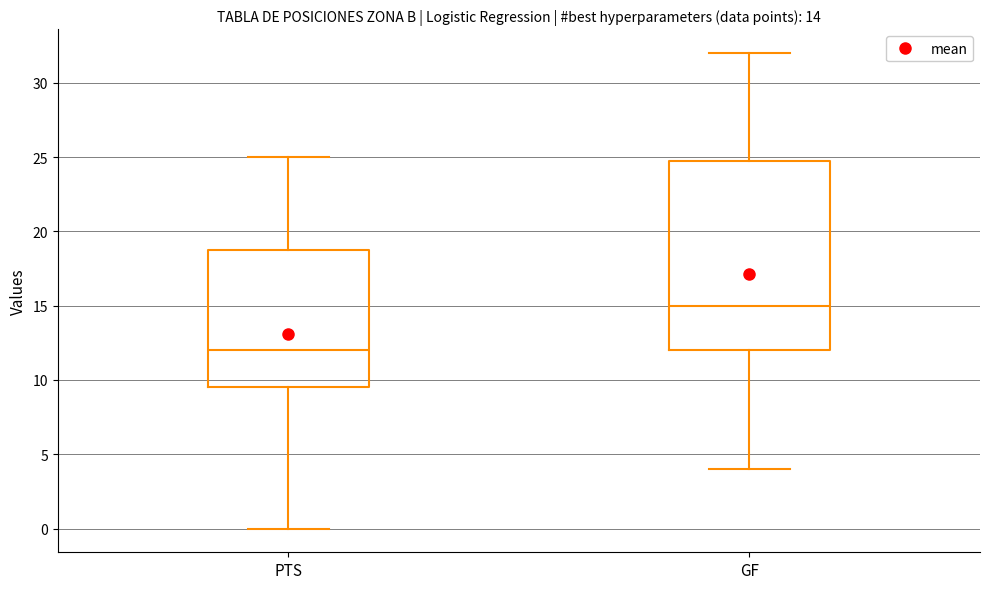

Which box's median line is the highest?

GF